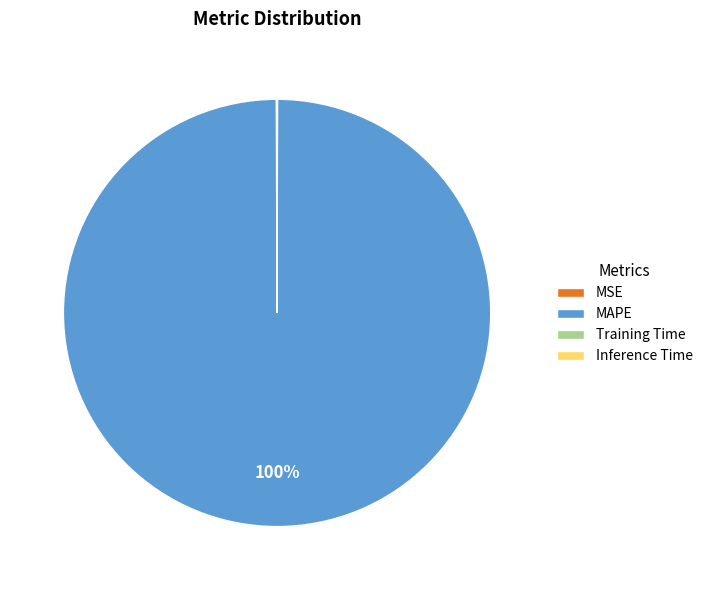

To the nearest percent, what is the difference between the largest and smallest slice percentages?

100%